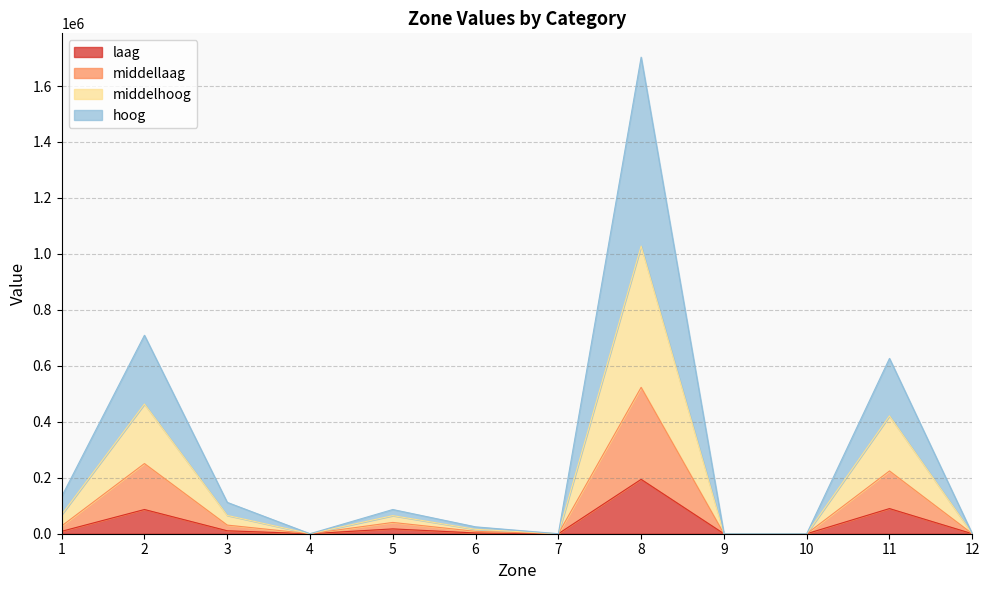

What is the maximum value for laag?

194302.4